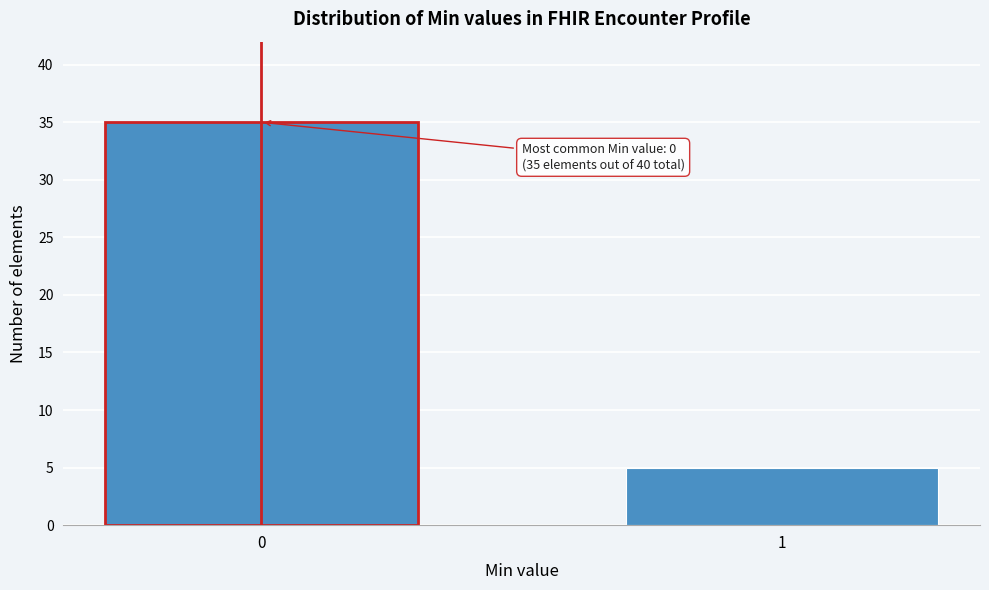

Reading right to left, transcribe all the data shown in this chart.

1=5	0=35